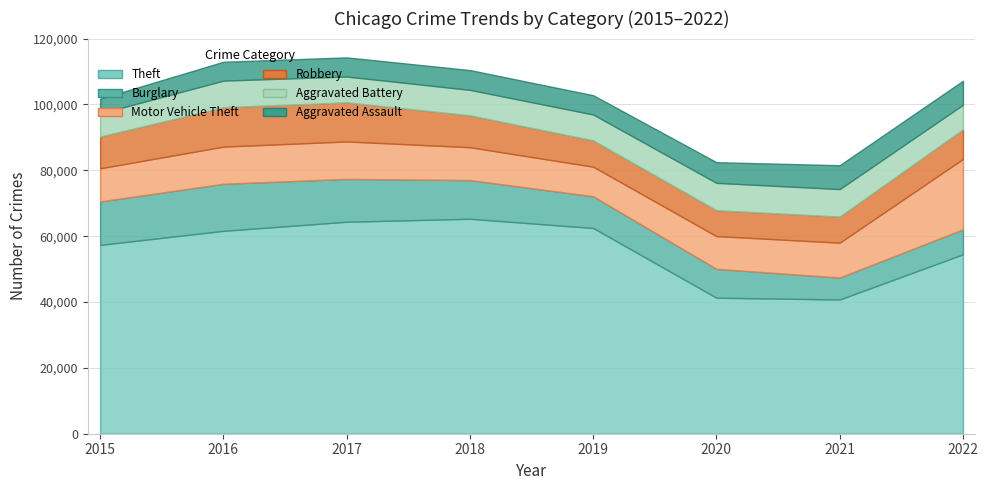

At which label is Motor Vehicle Theft closest to 15180?

2017